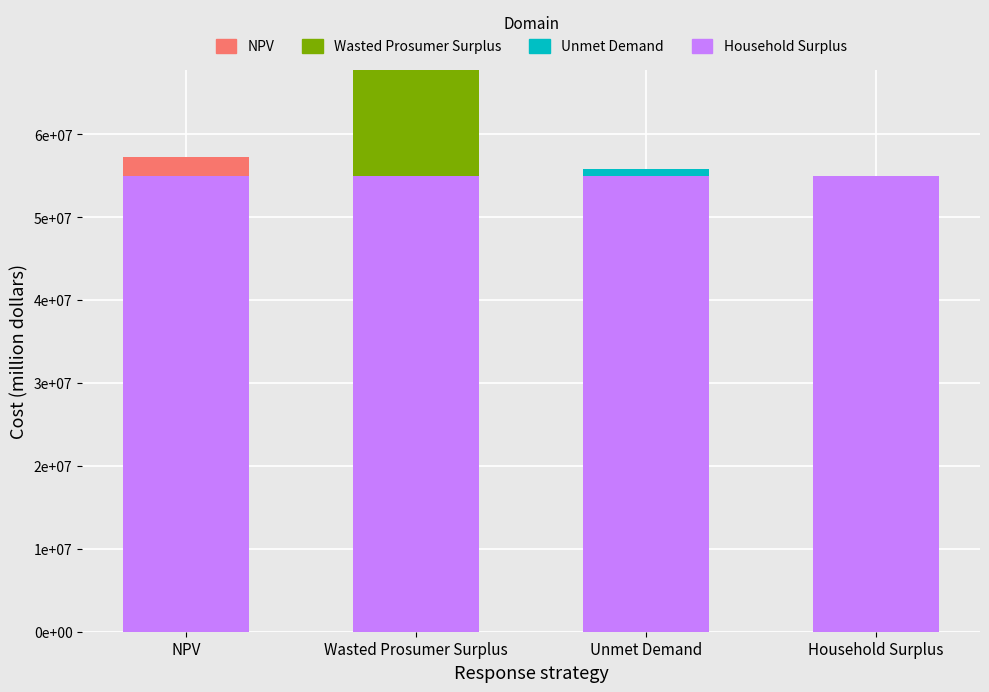

Are the bars horizontal?

No